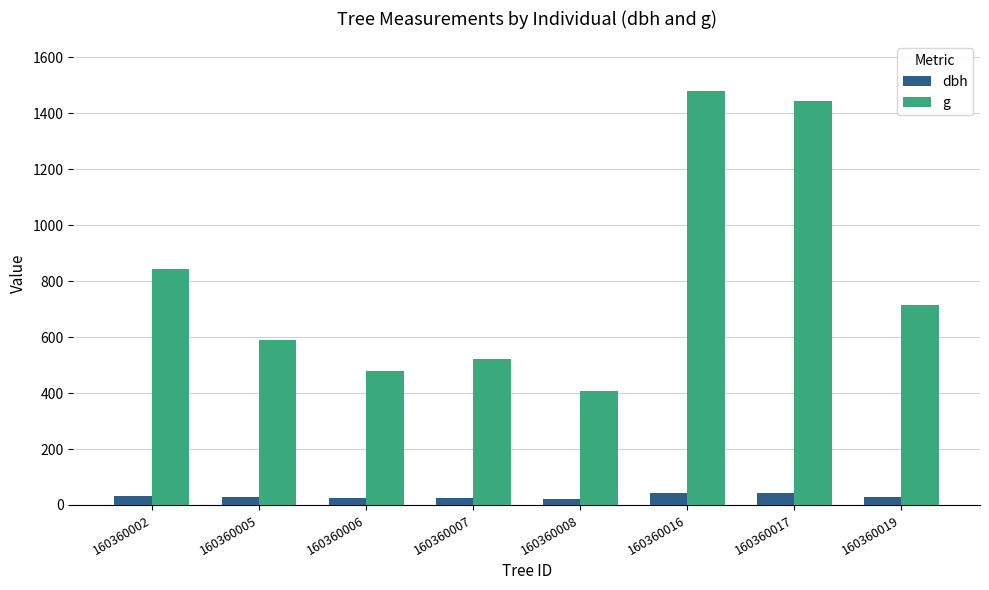

What is the maximum value shown in the chart?

1479.3